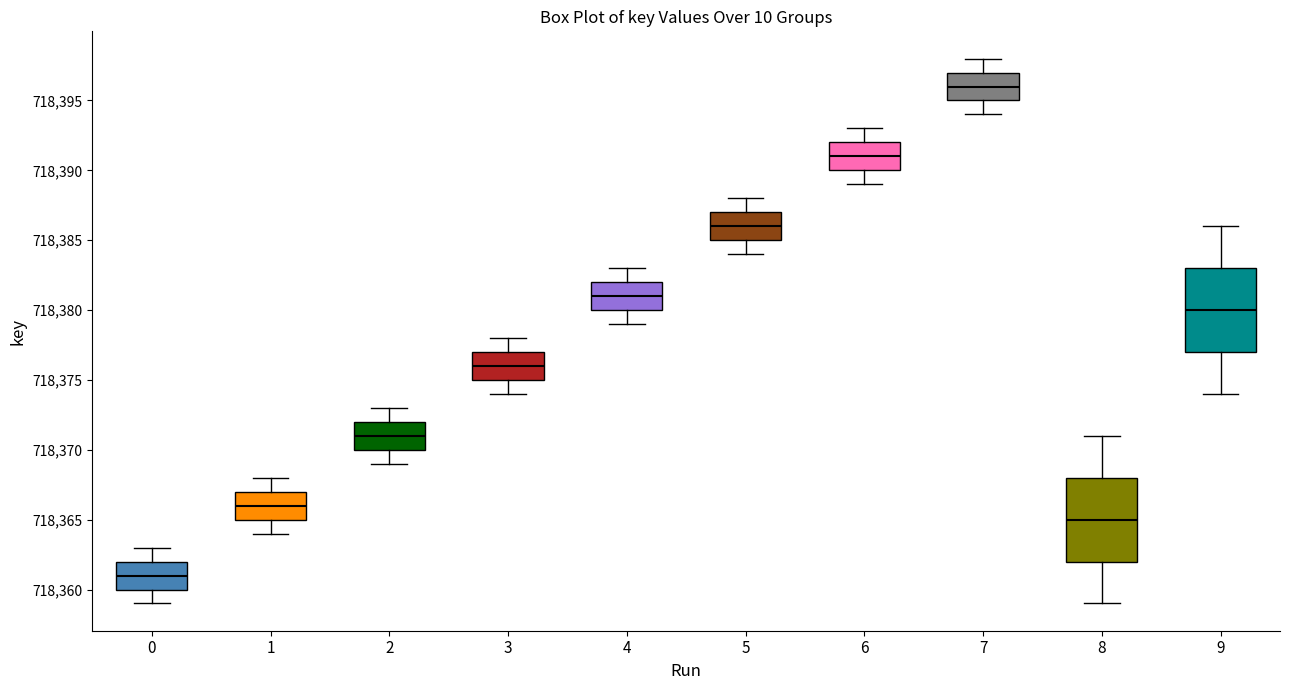

Where is the lower edge of the box at x = 8 on the y-axis? The values are not printed on the chart, so give them approximately, as read against the axis.

718362